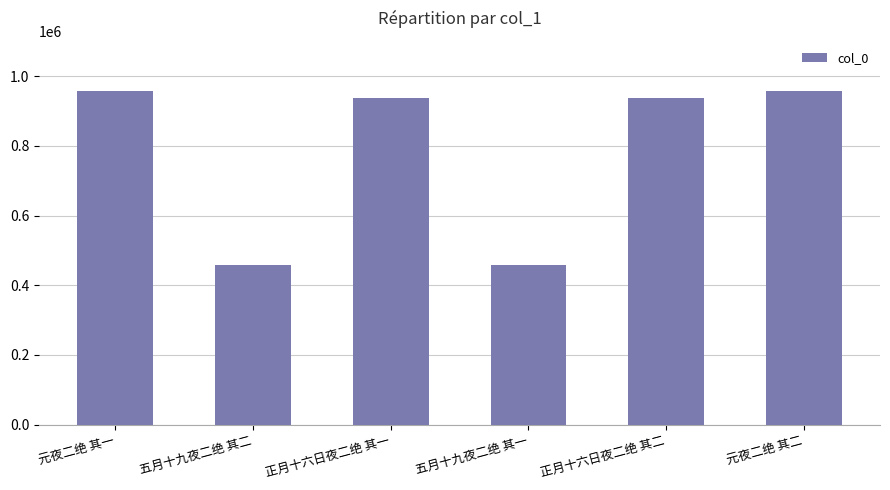

Is it true that the value at 五月十九夜二绝 其二 is 459186?

True